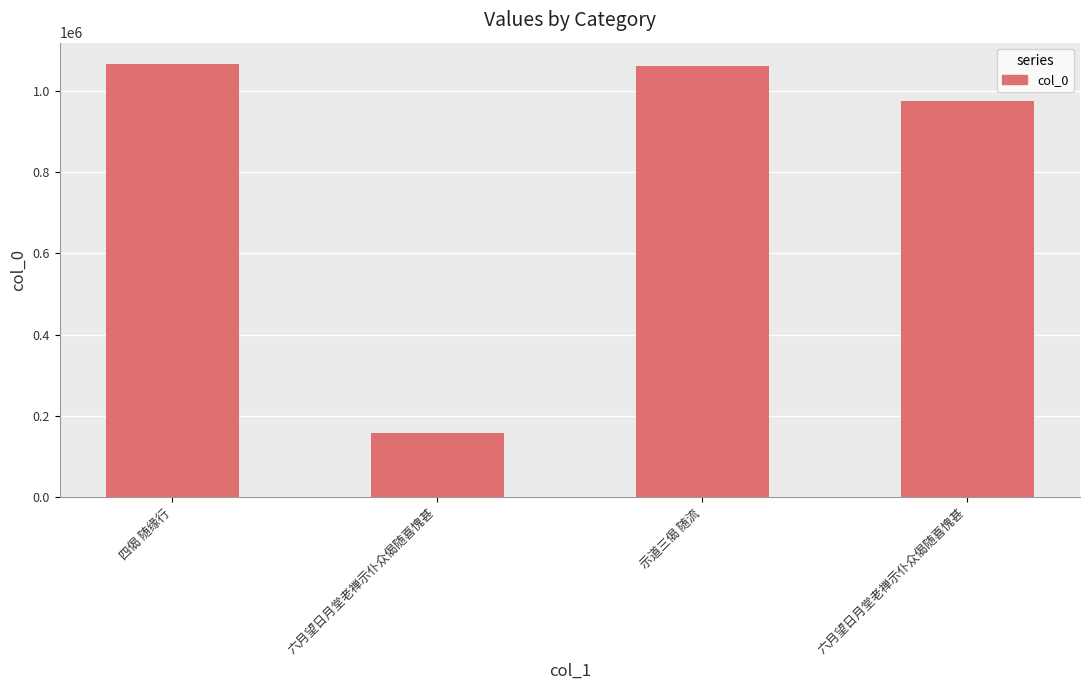

What is the maximum value shown in the chart?

1065351